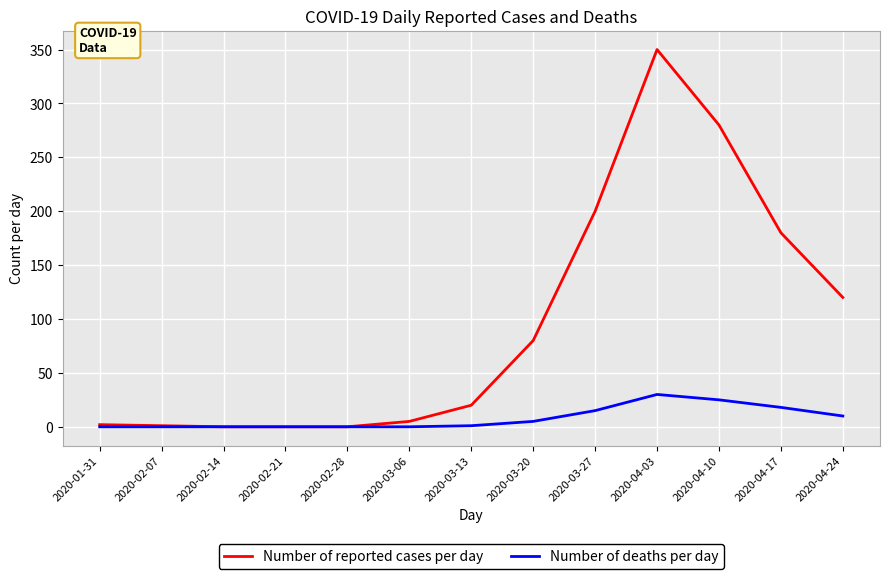

How many lines are shown in the chart?

2